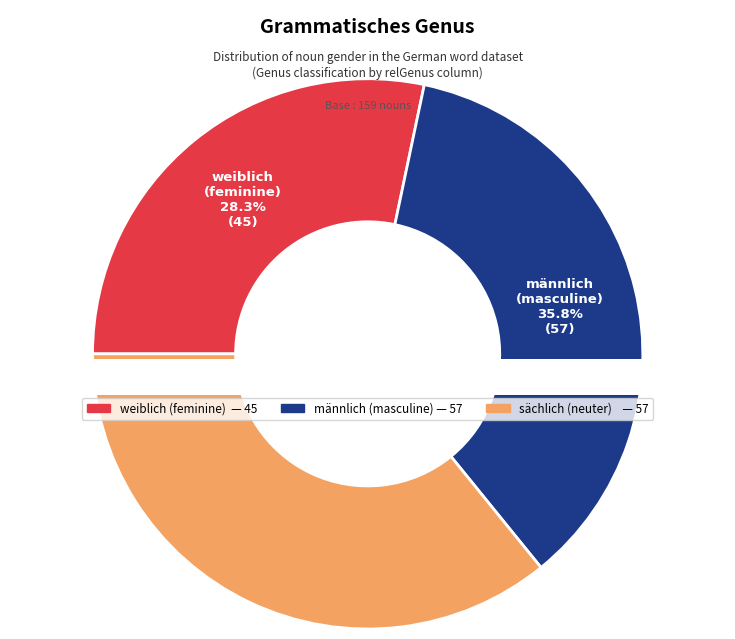

Count the number of slices in the pie.

3